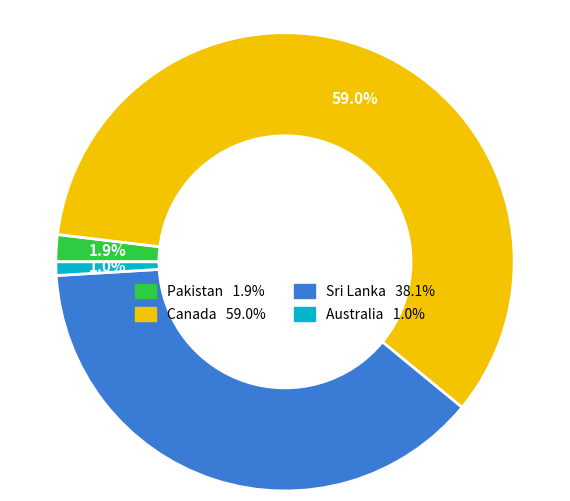

What is the majority slice?

Canada